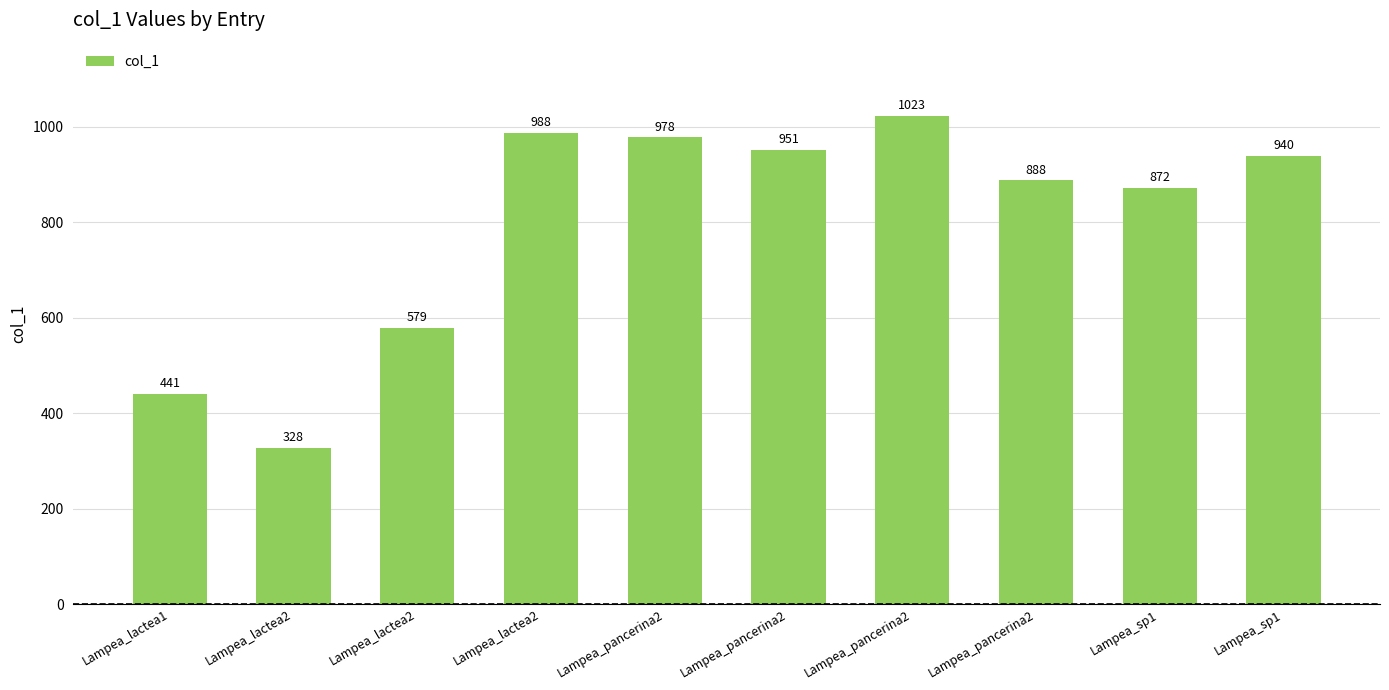

How many distinct data groups are displayed?

1